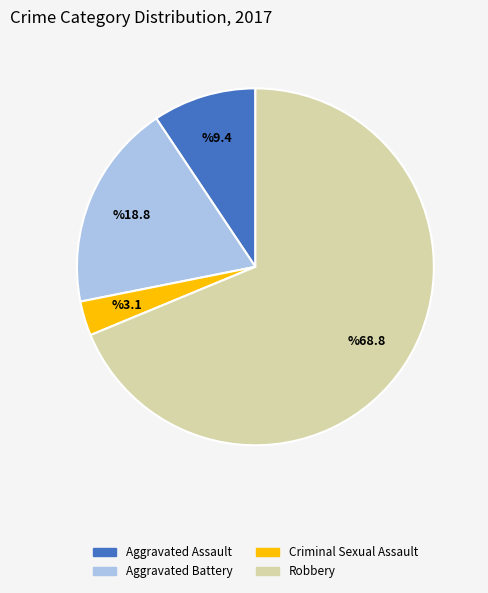

Count the number of slices in the pie.

4